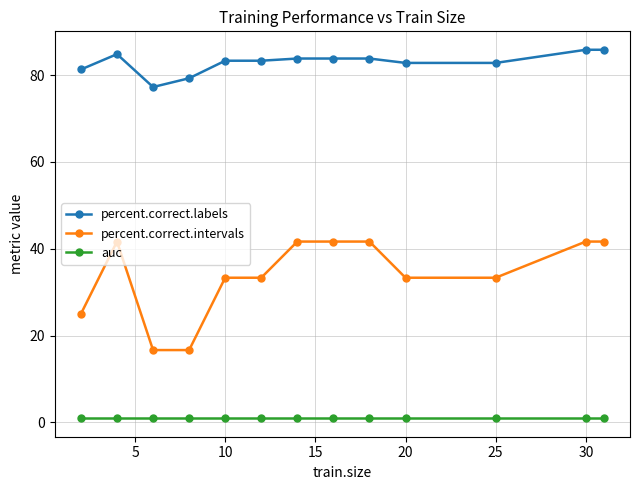

What is the difference between the second highest and second lowest values in the percent.correct.labels series?

6.6